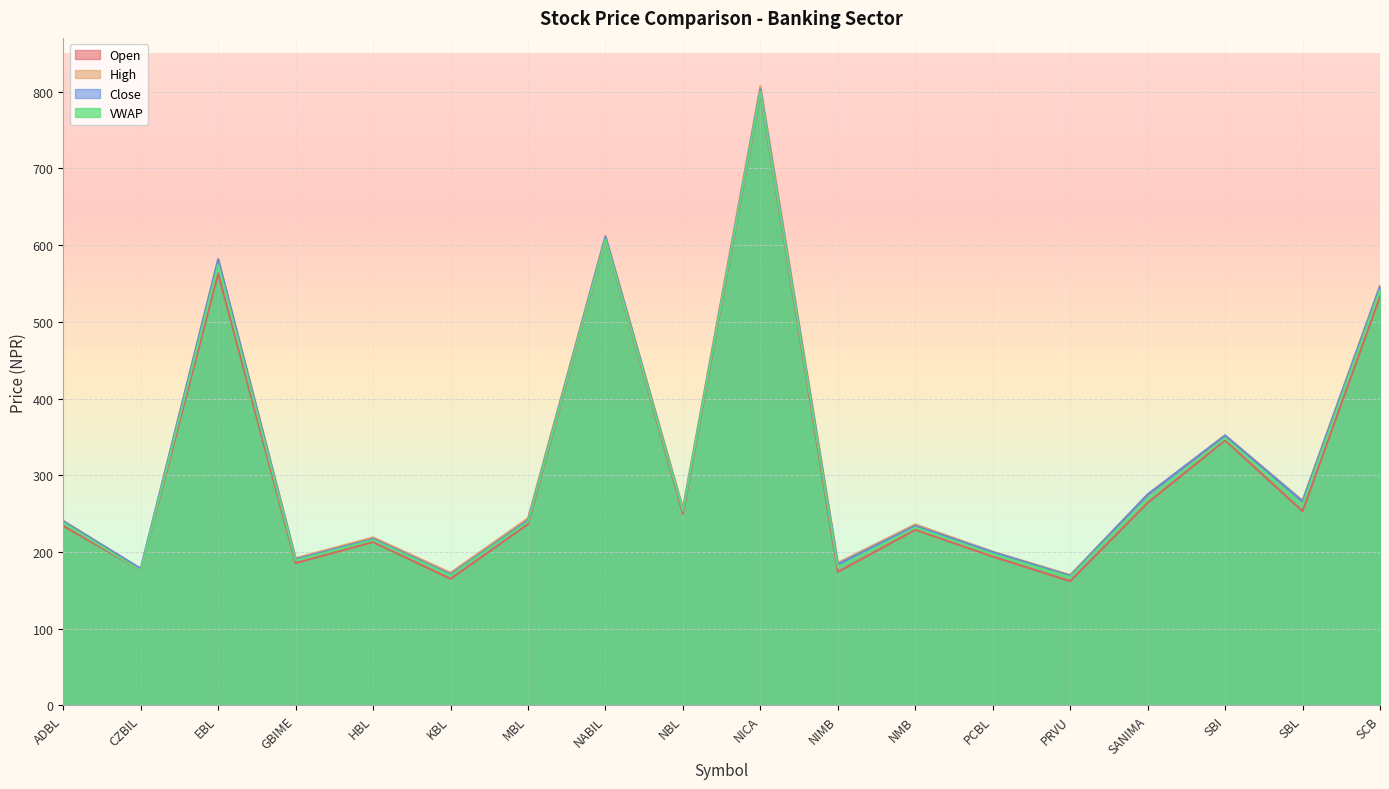

In Open, how many points are lower than both neighbors (excluding endpoints)?

7